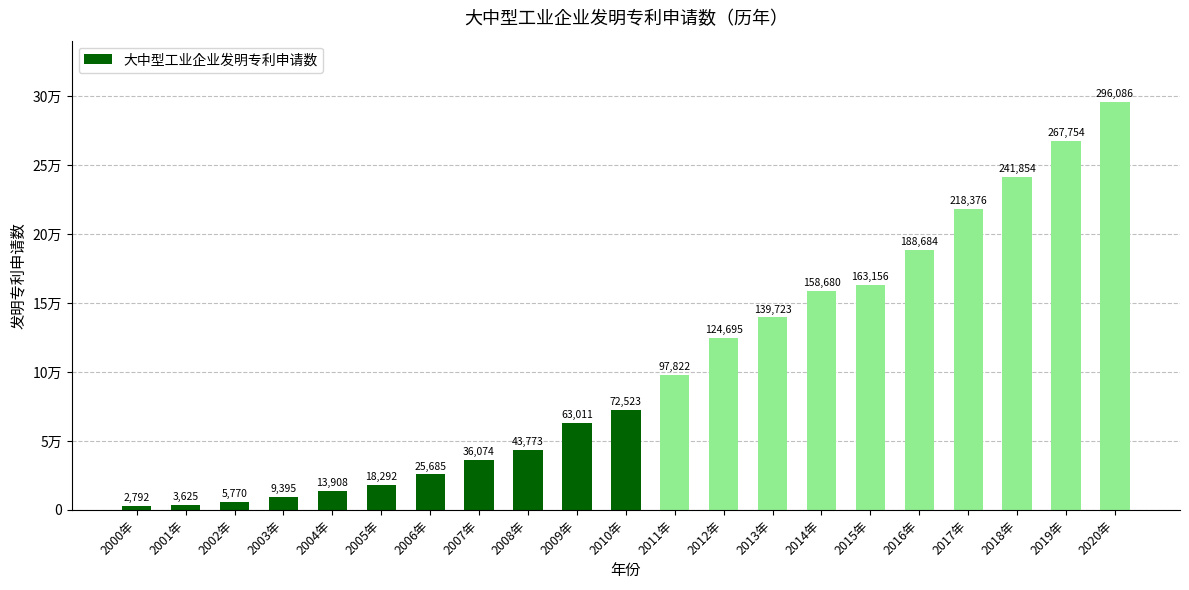

What is the difference between the maximum and minimum values?

293294